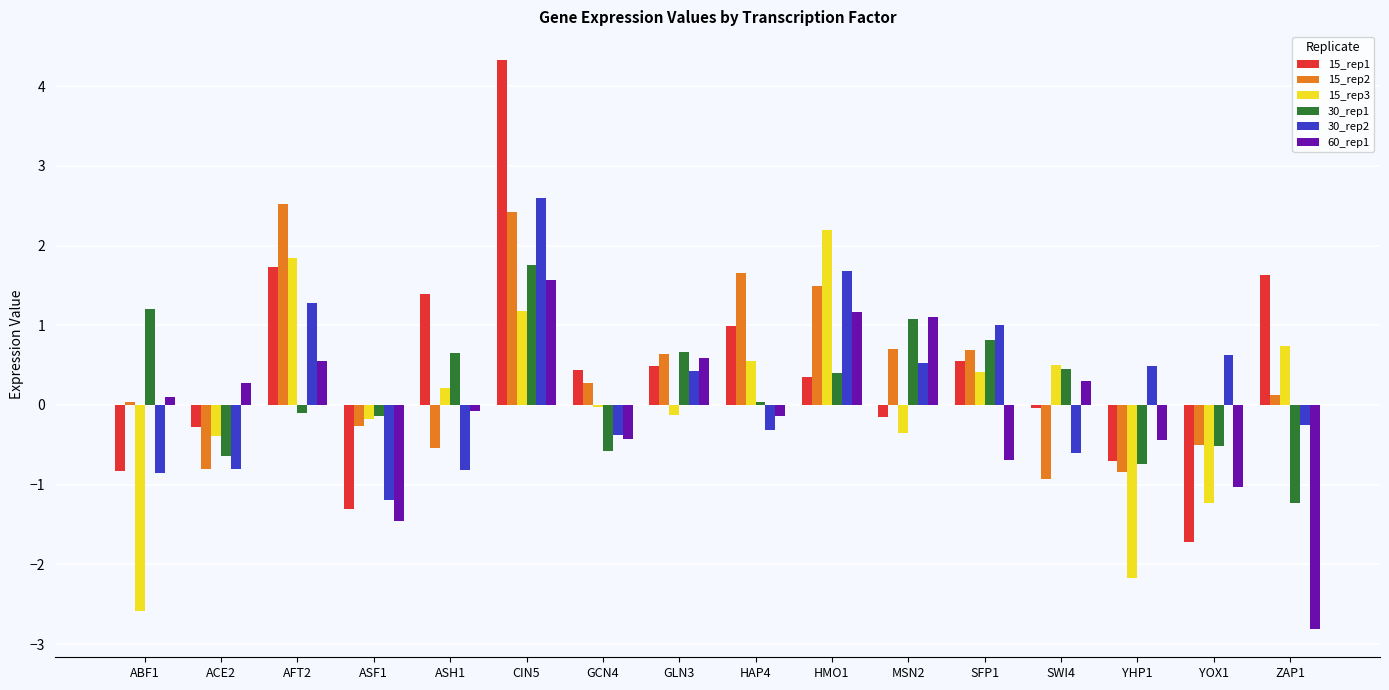

What is the spread (max minus min) of values at GLN3?

0.8